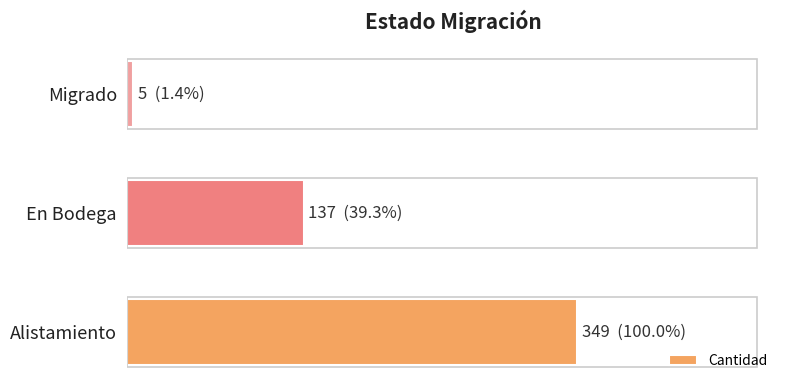

Are the bars horizontal?

Yes